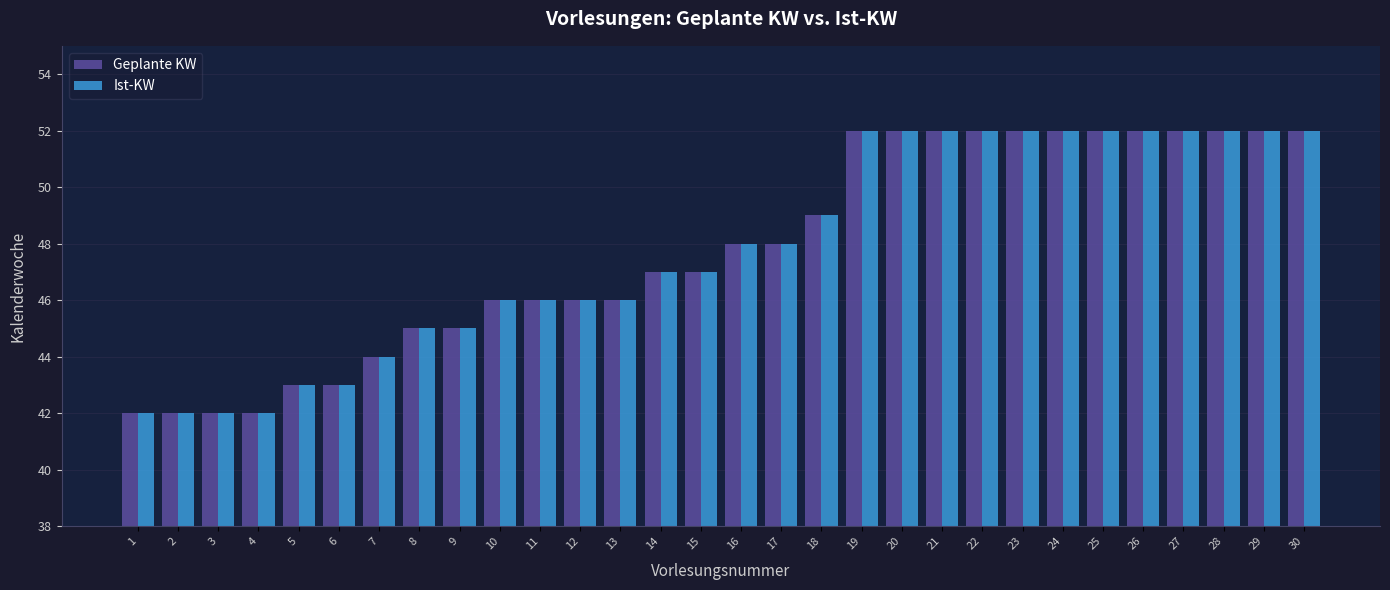

What value does the Geplante KW series have at 13?

46